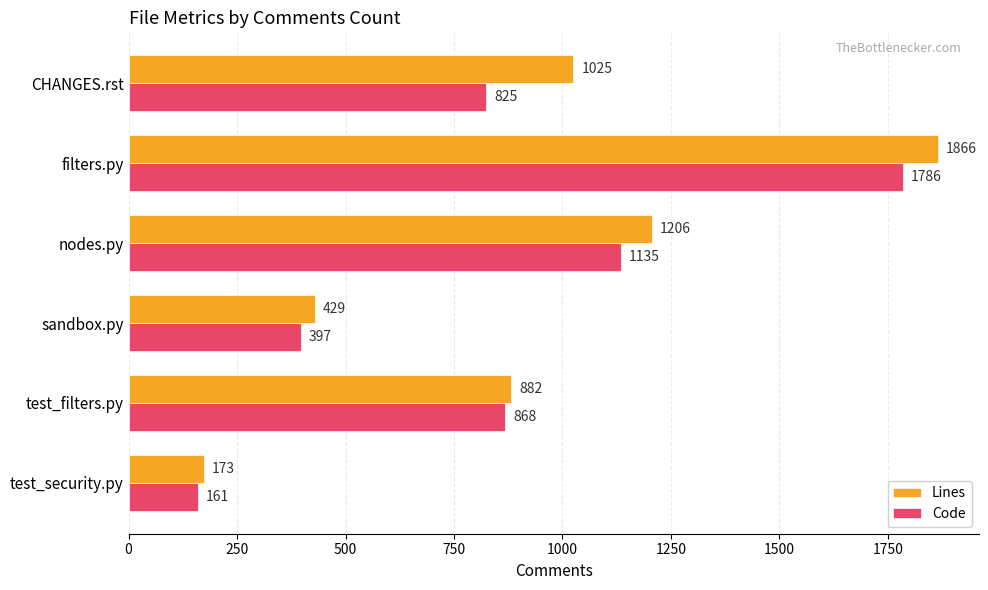

What is the average value of the Lines series?

930